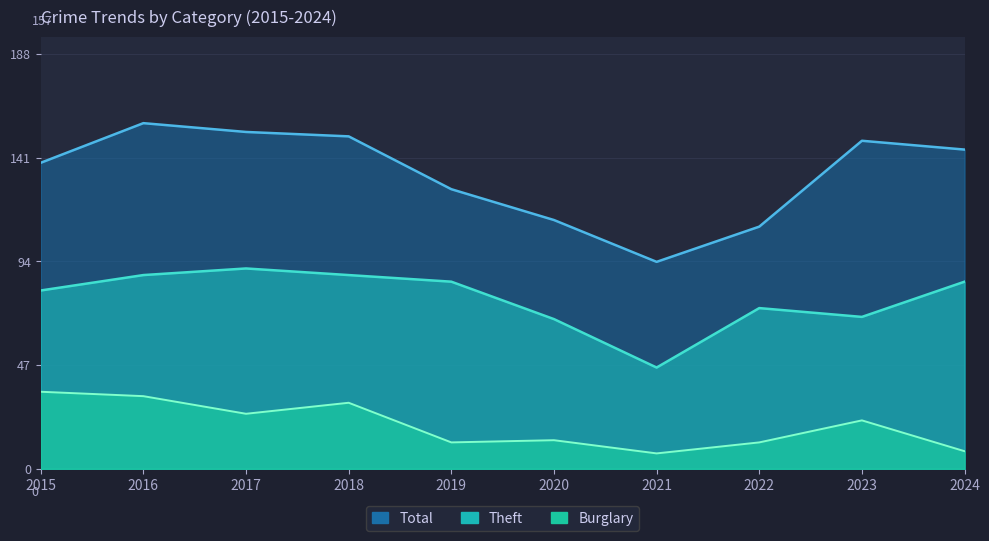

What is the total value across all series at 2020?

194